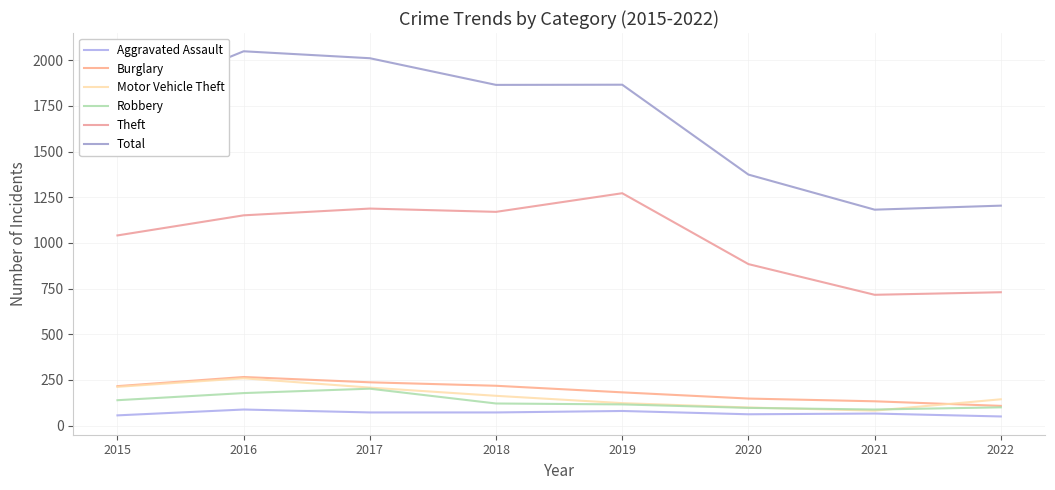

What is the approximate value of Burglary at 2018, to the nearest 10?

220